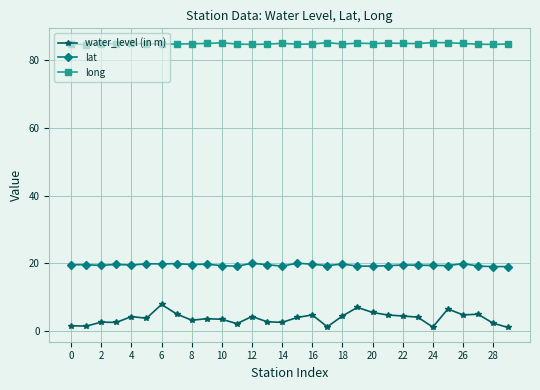

True or false: water_level (in m) and lat intersect in this chart.

False